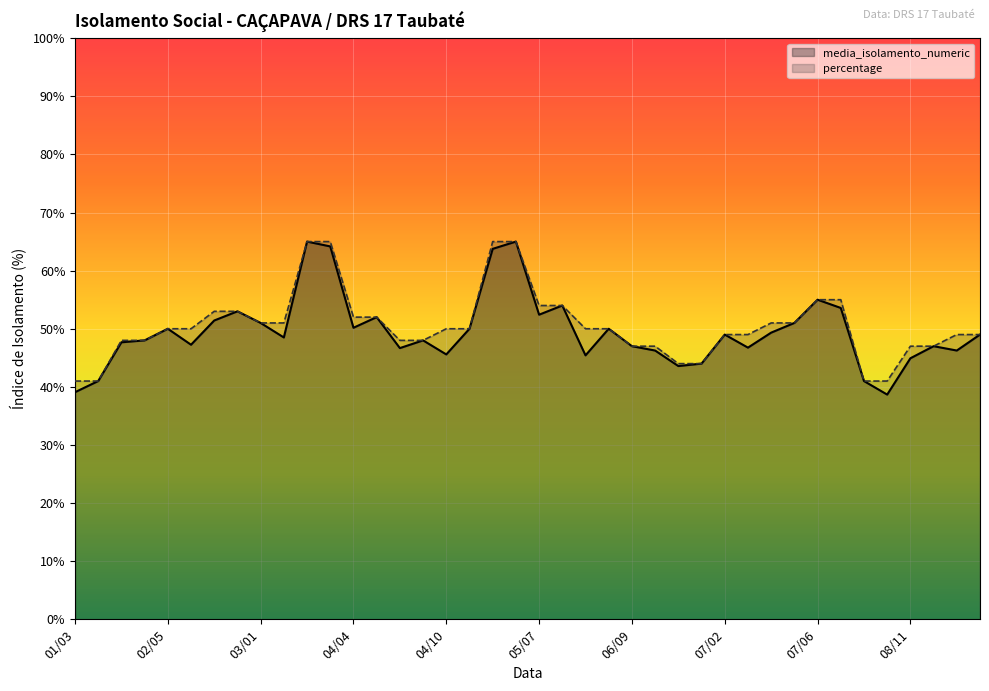

Reading left to right, list all the values displayed in this chart.

media_isolamento_numeric: 39.1	41.0	47.7	48.0	50.0	47.2	51.4	53.0	51.0	48.5	65.0	64.2	50.2	52.0	46.7	48.0	45.6	50.0	63.8	65.0	52.4	54.0	45.4	50.0	47.0	46.2	43.6	44.0	49.0	46.8	49.3	51.0	55.0	53.6	41.0	38.7	44.9	47.0	46.2	49.0
percentage: 41.0	41.0	48.0	48.0	50.0	50.0	53.0	53.0	51.0	51.0	65.0	65.0	52.0	52.0	48.0	48.0	50.0	50.0	65.0	65.0	54.0	54.0	50.0	50.0	47.0	47.0	44.0	44.0	49.0	49.0	51.0	51.0	55.0	55.0	41.0	41.0	47.0	47.0	49.0	49.0